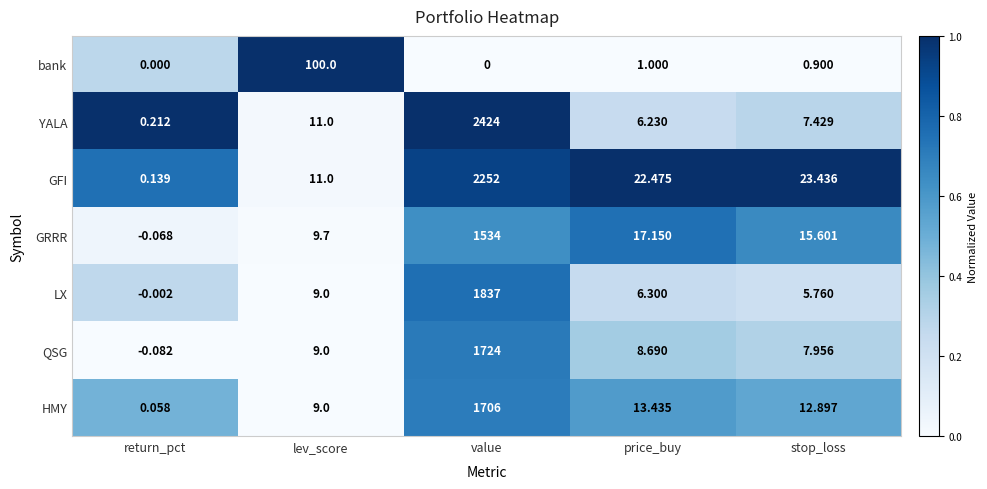

At how many categories does at least one series exceed 0?

5